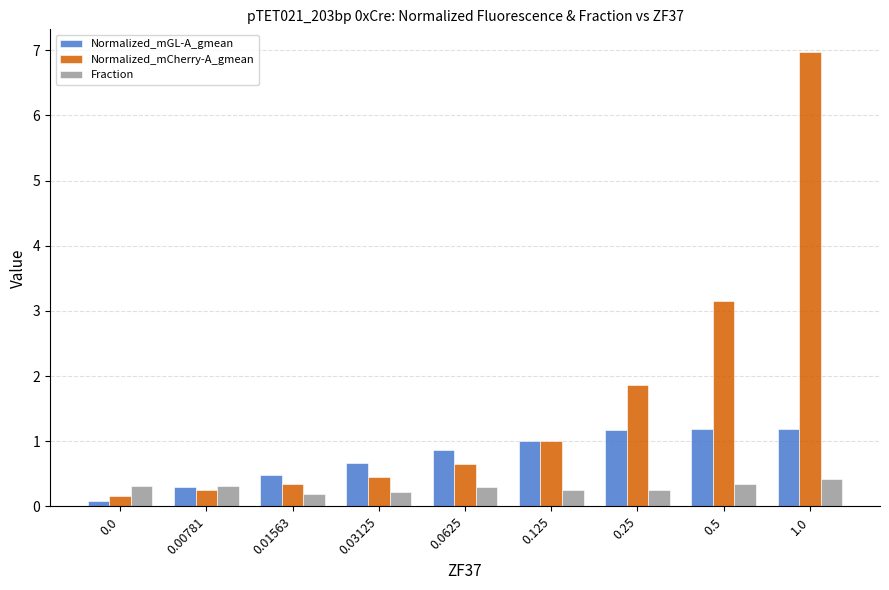

Does the chart contain stacked bars?

No